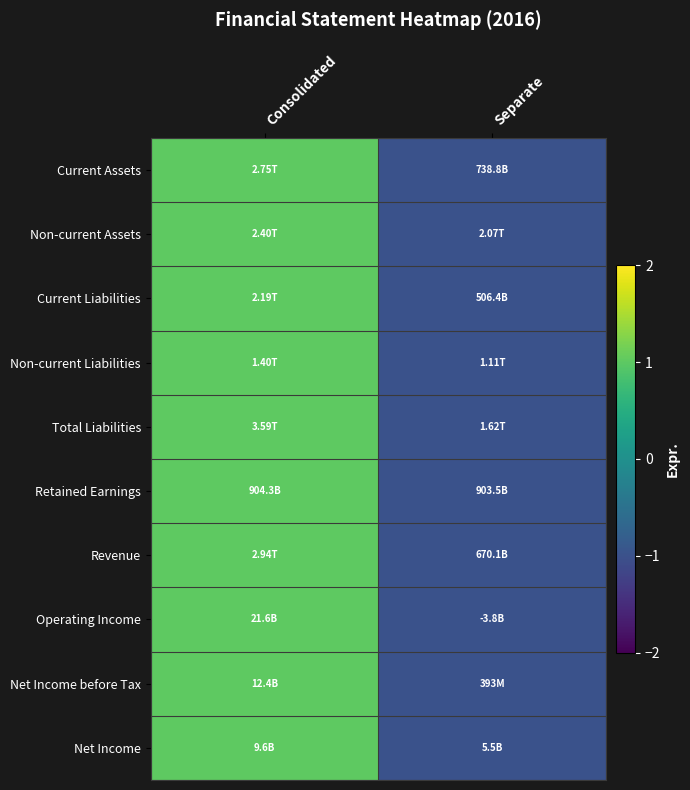

Reading left to right, extract all data points from this chart.

Current Assets: Consolidated=1	Separate=-1
Non-current Assets: Consolidated=1	Separate=-1
Current Liabilities: Consolidated=1	Separate=-1
Non-current Liabilities: Consolidated=1	Separate=-1
Total Liabilities: Consolidated=1	Separate=-1
Retained Earnings: Consolidated=1	Separate=-1
Revenue: Consolidated=1	Separate=-1
Operating Income: Consolidated=1	Separate=-1
Net Income before Tax: Consolidated=1	Separate=-1
Net Income: Consolidated=1	Separate=-1